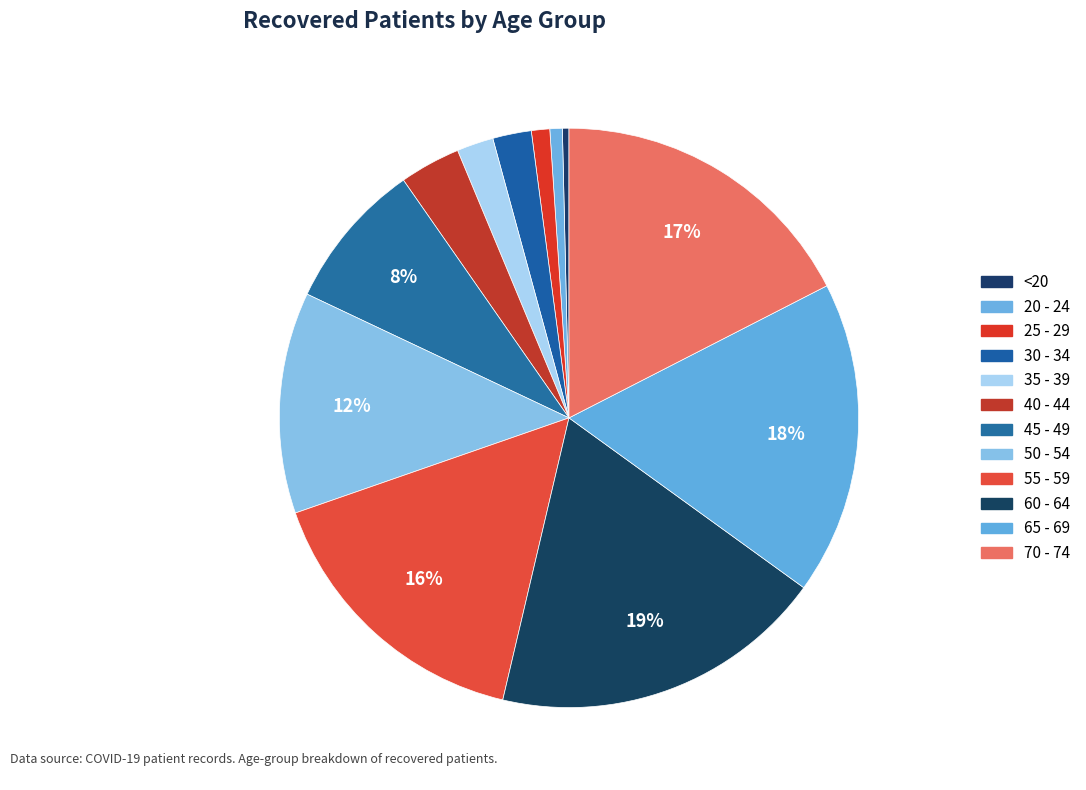

How many slices are in this pie chart?

12